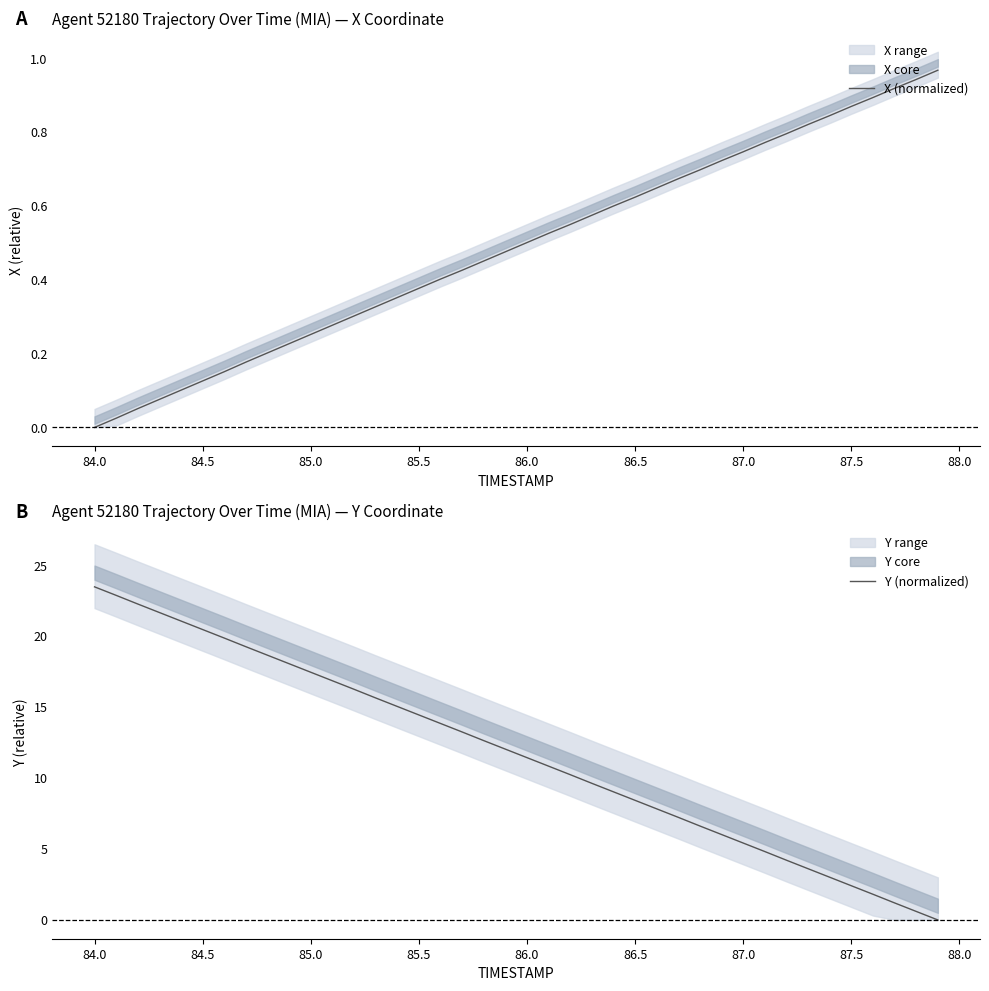

Which category has the highest value in the Y (normalized) series?

84.0